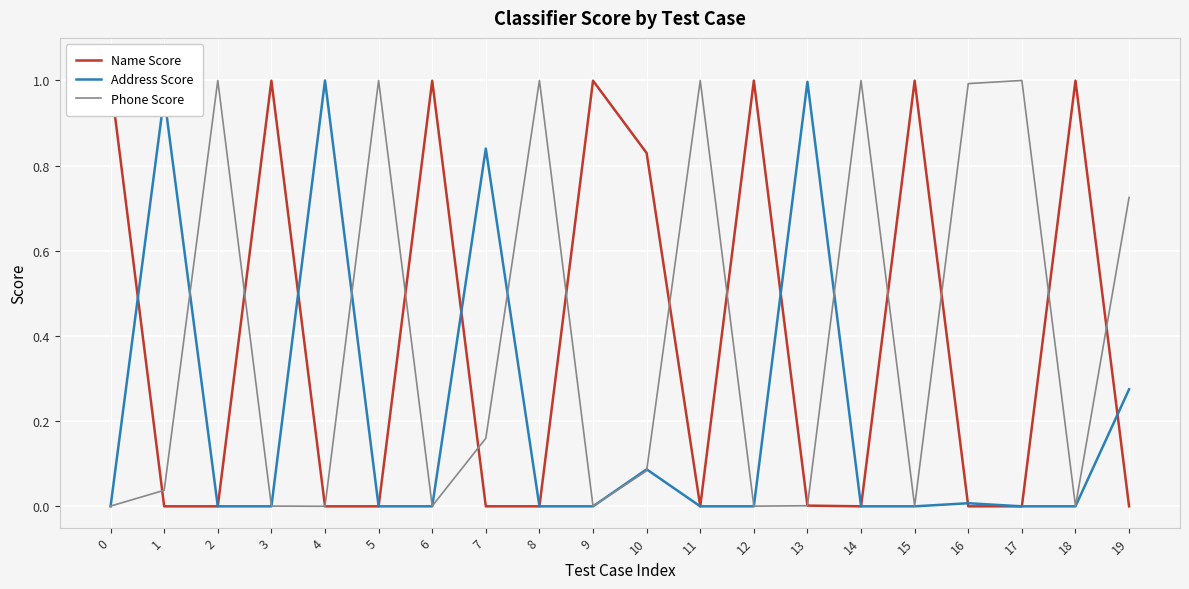

At 7, list the series in order from largest to smallest.

Address Score, Phone Score, Name Score